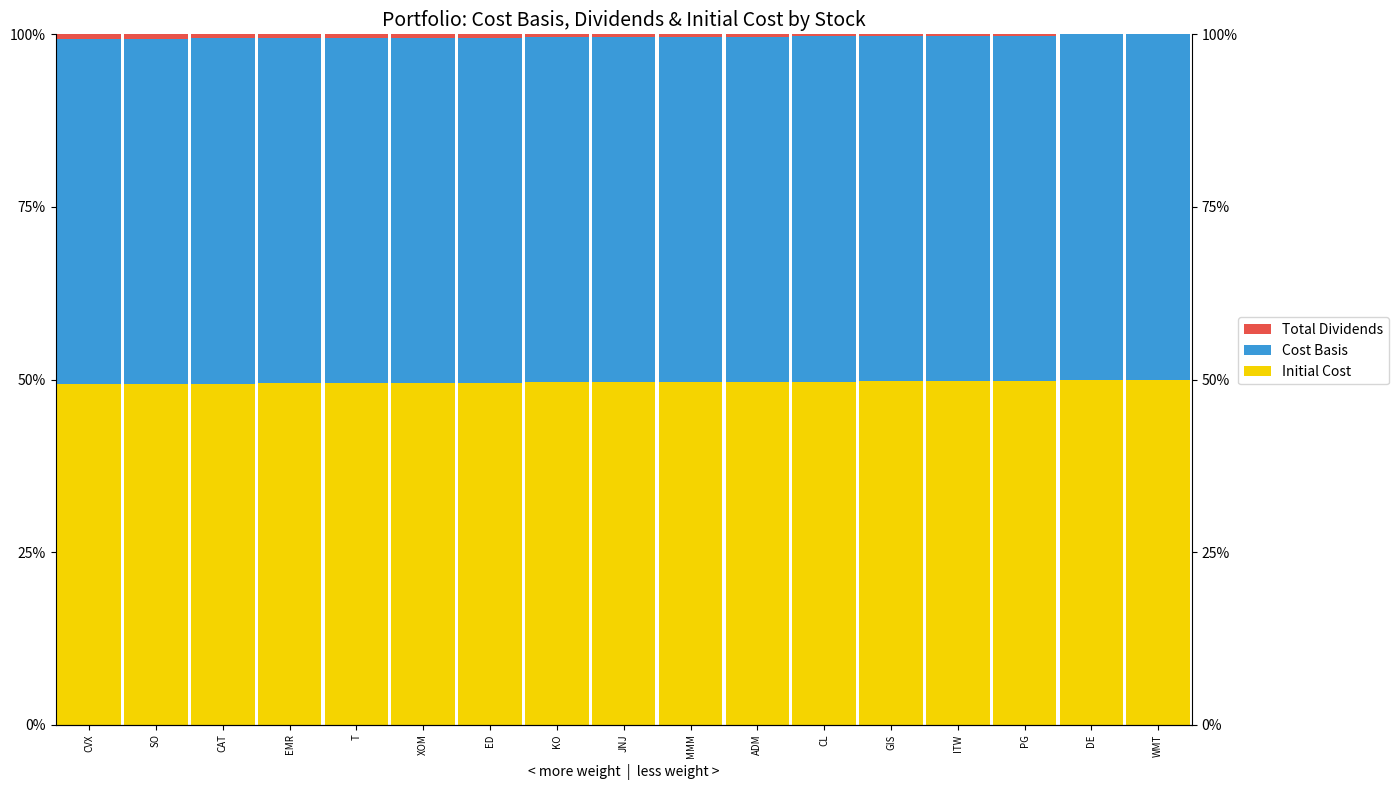

What position from the left is SO?

2